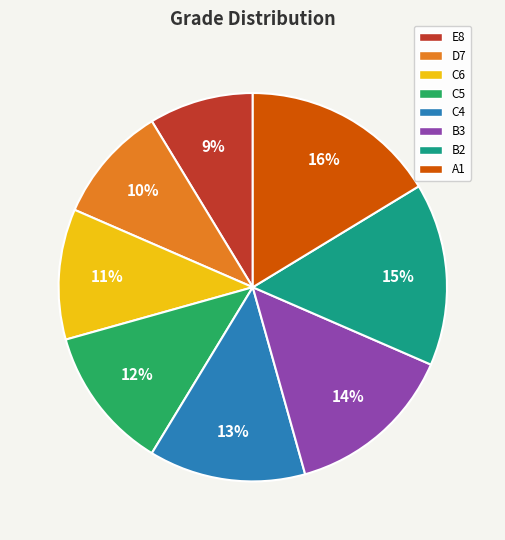

What percentage is the C6 slice, to the nearest percent?

11%